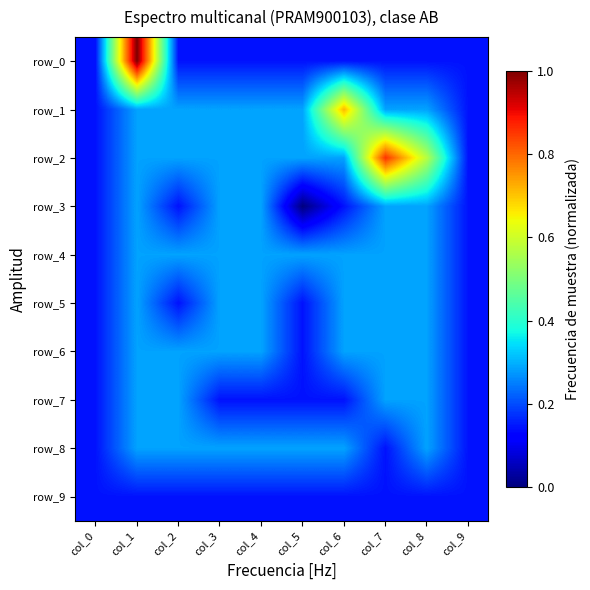

At which label is row_4 closest to 0?

col_1